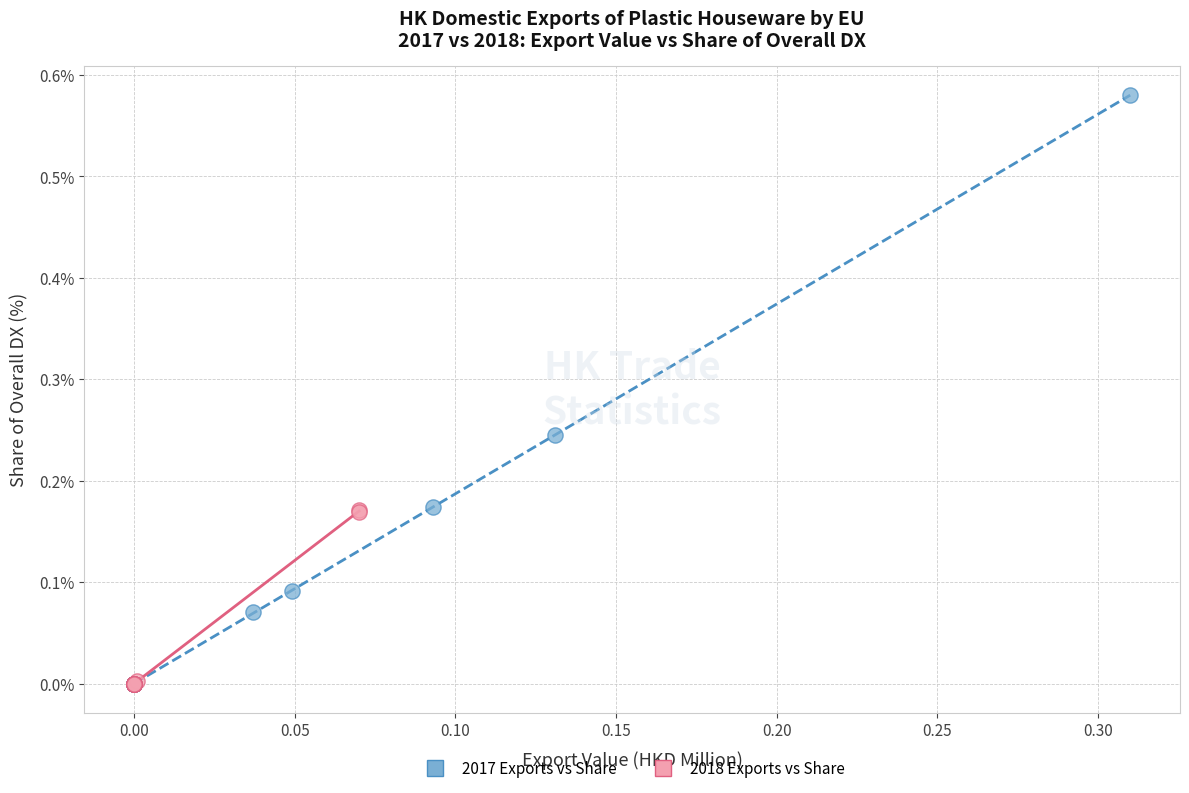

Which series contains the highest Y value?

2017 Exports vs Share